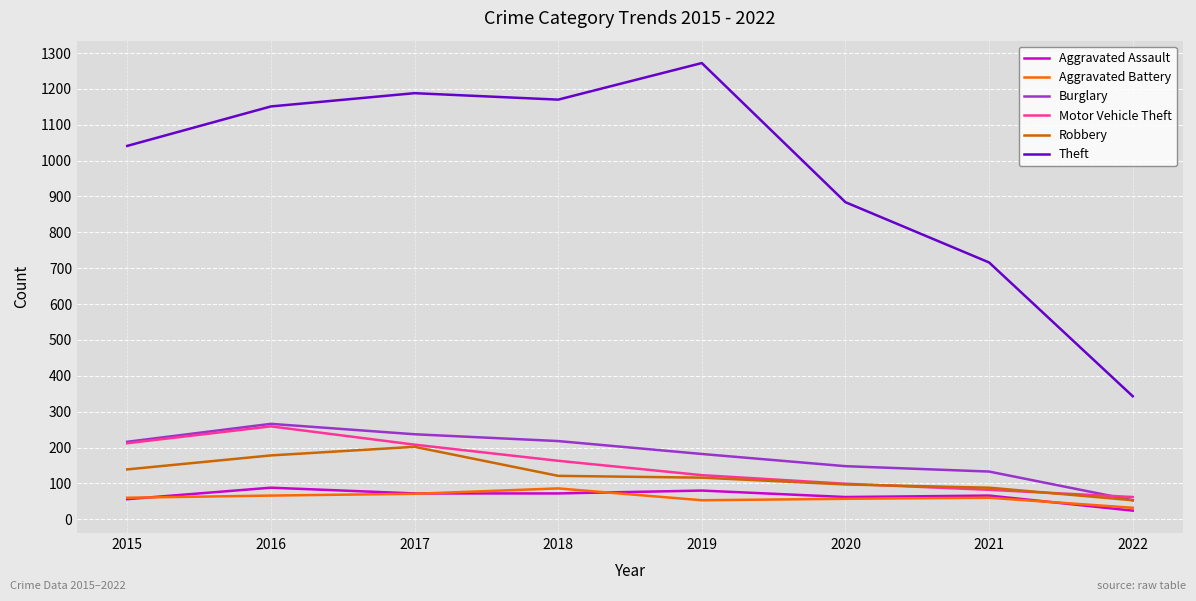

What is the minimum value shown in the chart?

24